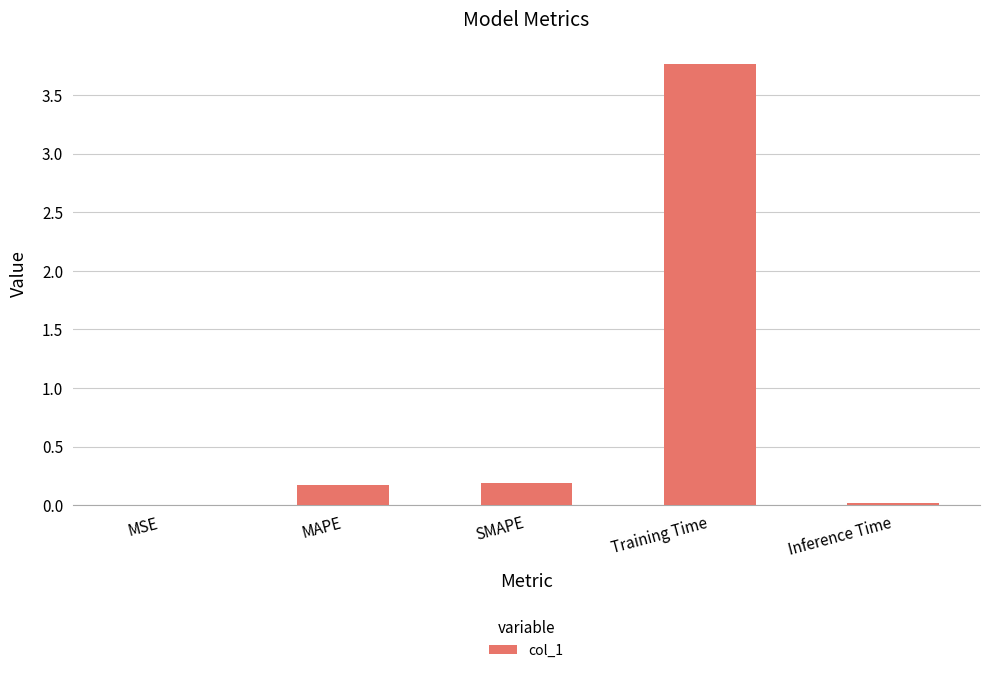

What is the sum of the values at Training Time and SMAPE?

4.0